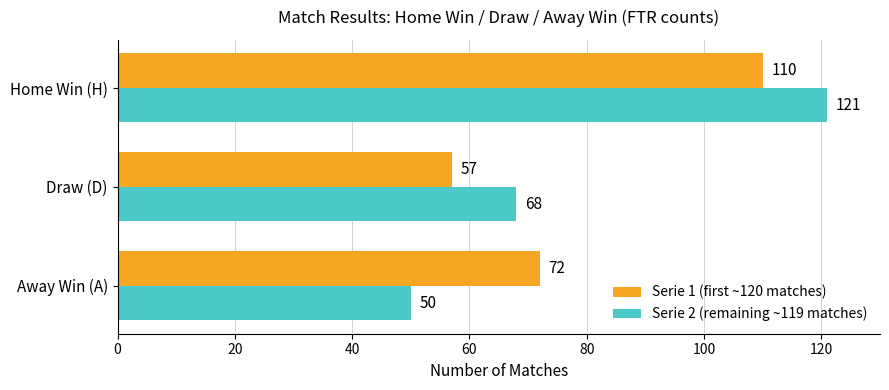

Is it true that Serie 2 (remaining ~119 matches) equals 68 at Draw (D)?

True